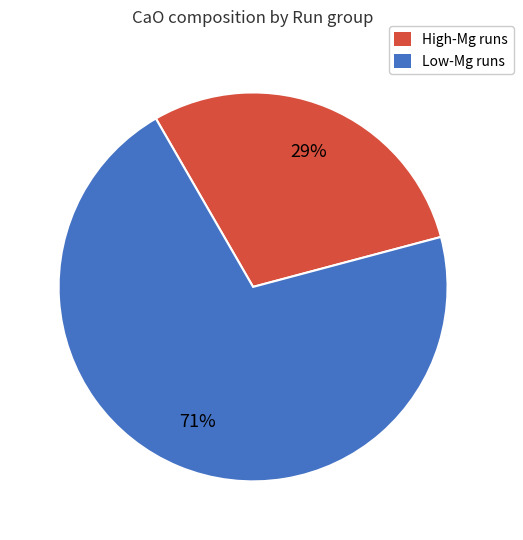

To the nearest percent, what percentage of the pie is High-Mg runs?

29%